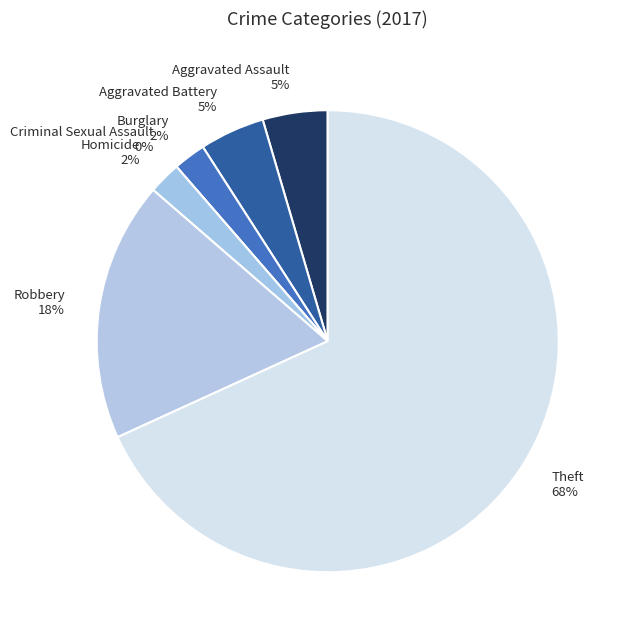

How many segments does this pie chart have?

7